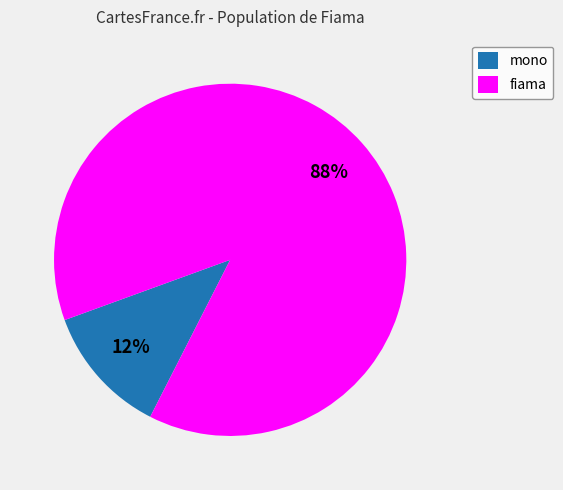

To the nearest percent, what portion does fiama represent?

88%